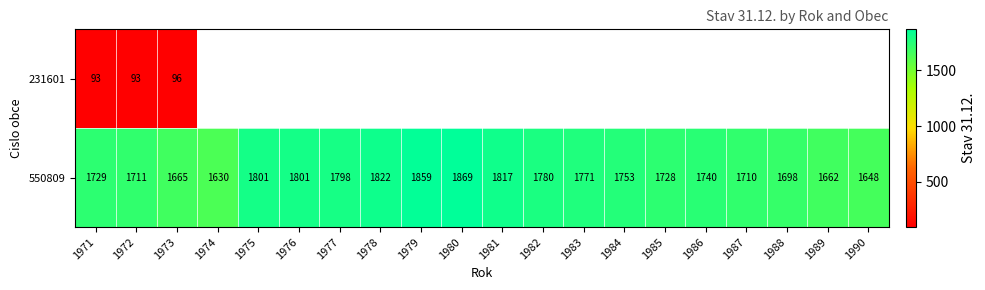

What is the spread (max minus min) of values at 1971?

1636